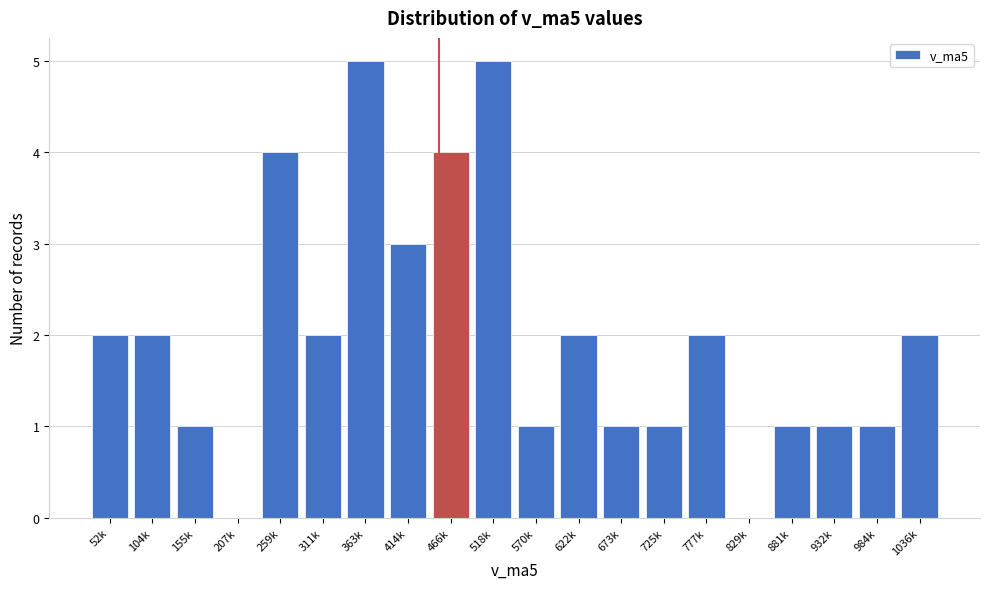

Reading left to right, transcribe all the data shown in this chart.

52k=2	104k=2	155k=1	207k=0	259k=4	311k=2	363k=5	414k=3	466k=4	518k=5	570k=1	622k=2	673k=1	725k=1	777k=2	829k=0	881k=1	932k=1	984k=1	1036k=2